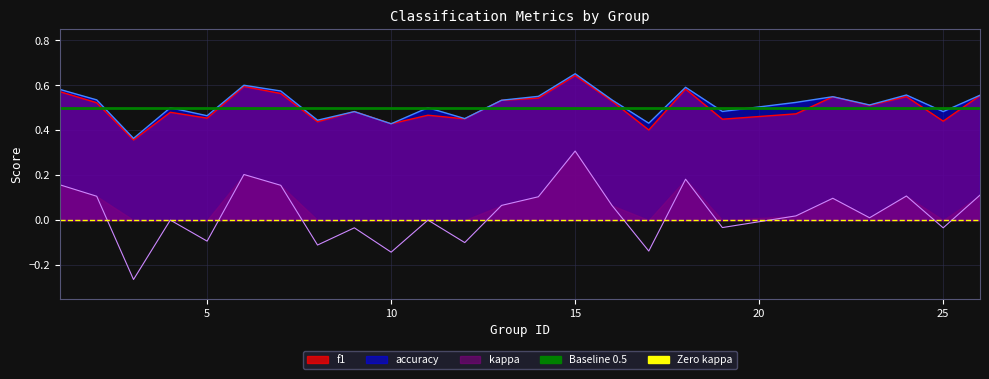

Is the value of Zero kappa at 5 greater than the value of Baseline 0.5 at 0?

No